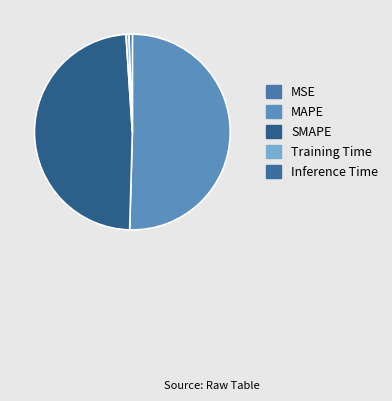

Which category has the biggest portion of the pie?

MAPE